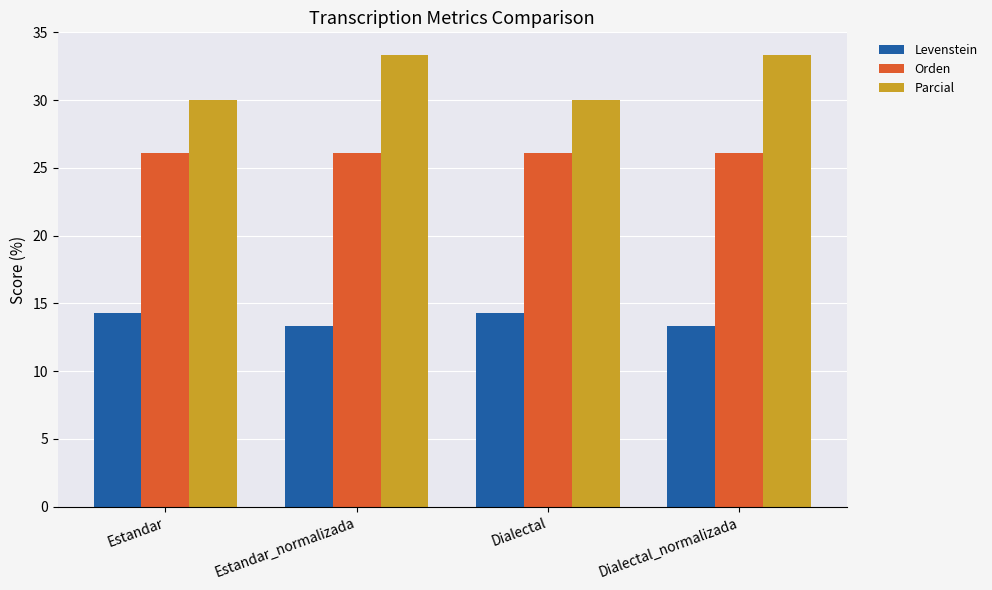

True or false: Levenstein has a value of 8.1 at Estandar_normalizada.

False